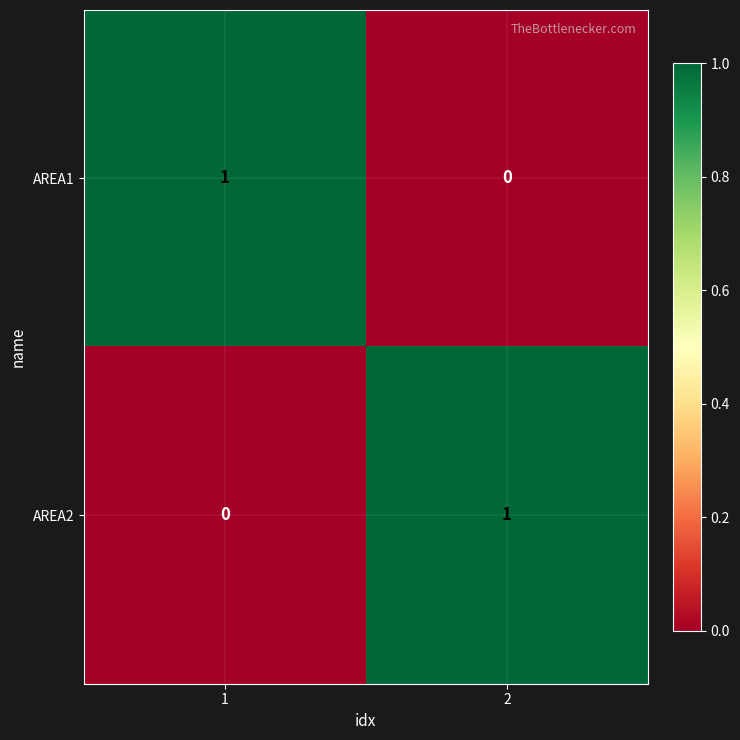

True or false: AREA1 has a value of 1 at 2.

False